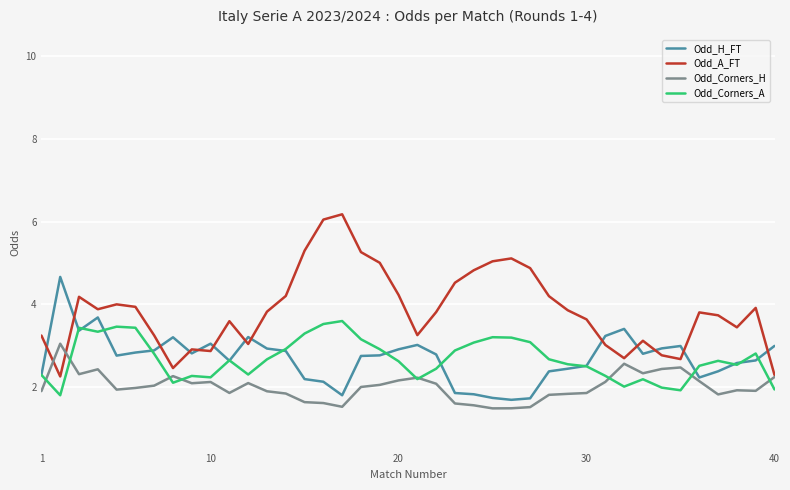

Which series has the widest spread of values?

Odd_A_FT